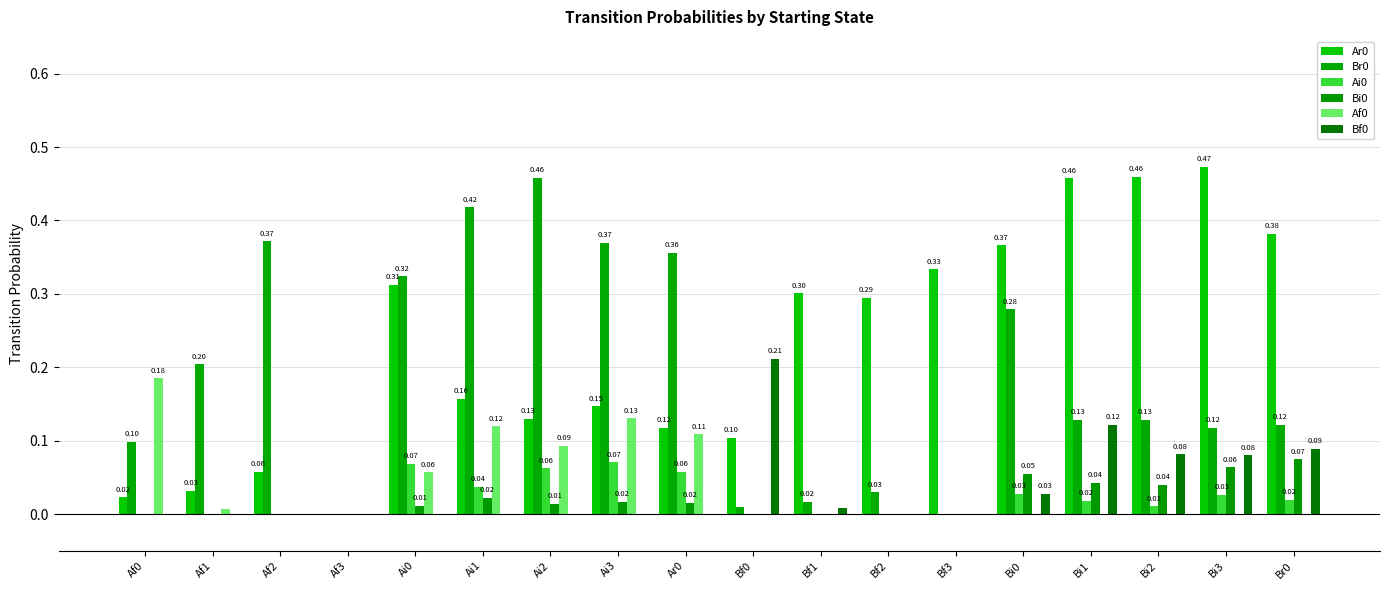

How many categories are shown in the chart?

18